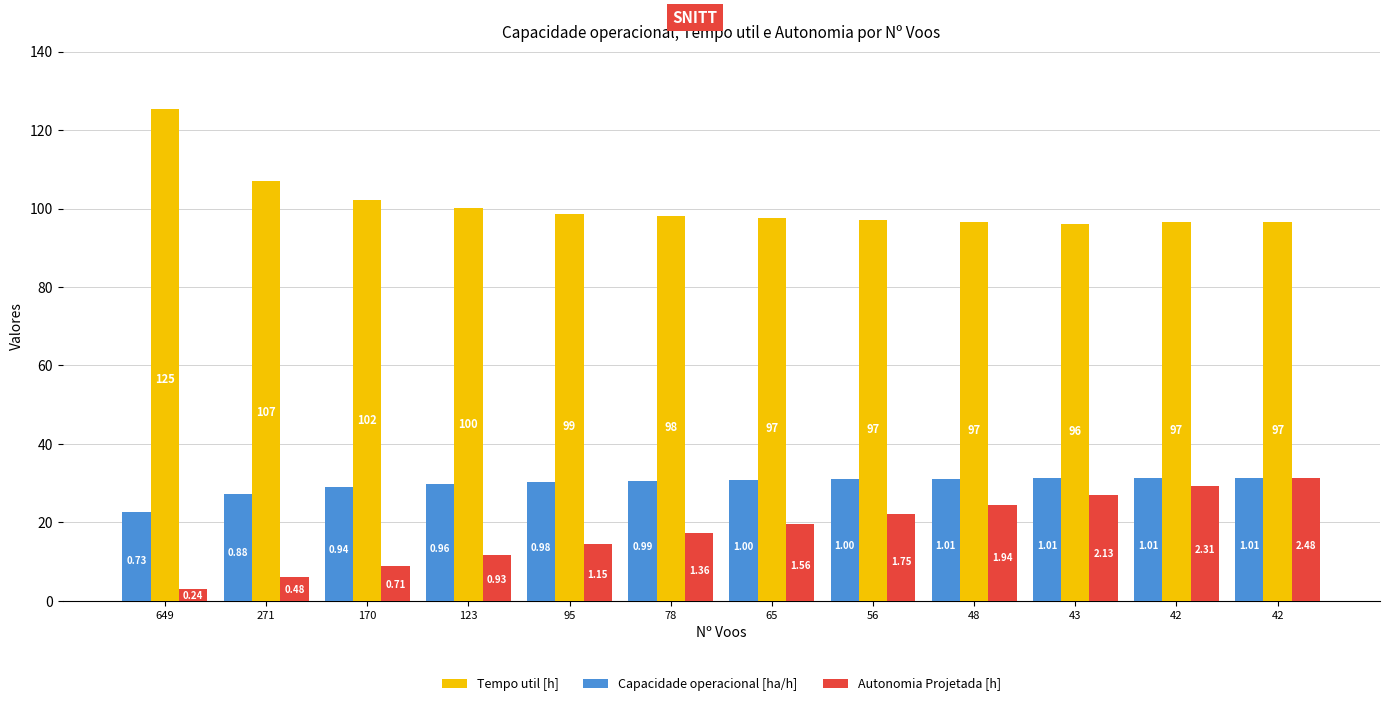

Reading left to right, list all the values displayed in this chart.

Tempo util [h]: 125.3	107.0	102.3	100.1	98.7	98.2	97.5	97.1	96.7	96.2	96.6	96.6
Capacidade operacional [ha/h]: 22.5	27.3	28.9	29.8	30.3	30.5	30.8	31.0	31.1	31.3	31.2	31.2
Autonomia Projetada [h]: 3.0	6.1	9.0	11.7	14.5	17.2	19.7	22.1	24.5	26.9	29.2	31.3